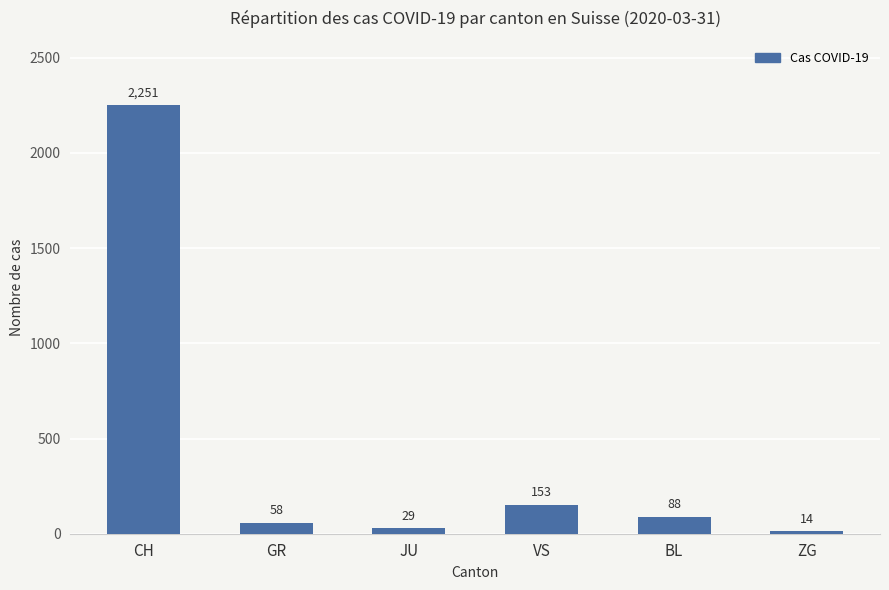

Is it true that the value at VS is 75?

False